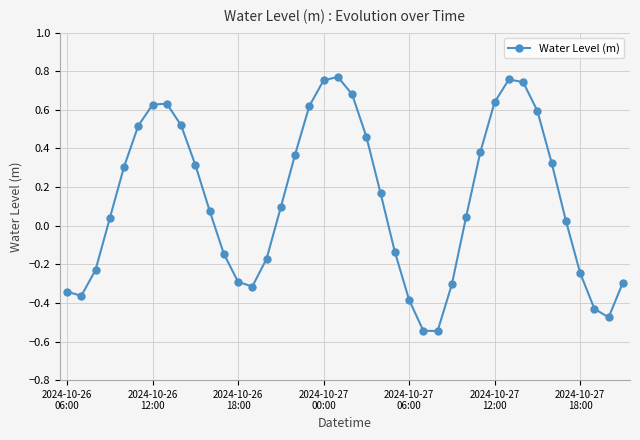

What is the difference between the second highest and minimum values?

1.3